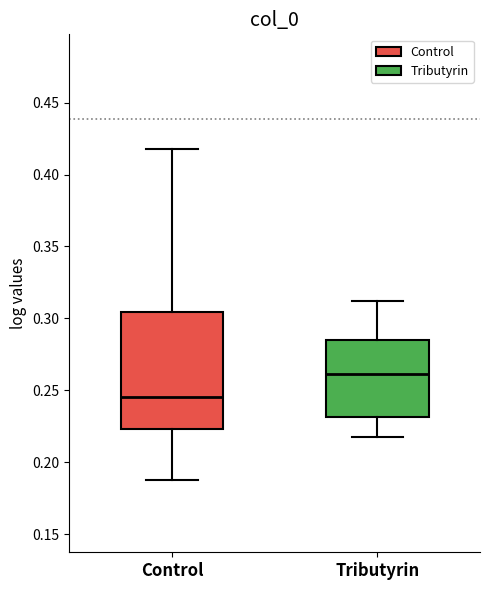

Reading left to right, read every box against the y-axis: the position of its median line, the range the box covers, and the ends of its whiskers. The values are not printed on the chart, so give them approximately, as read against the axis.

Control: median 0.245, box 0.225 to 0.305, whiskers 0.185 to 0.415
Tributyrin: median 0.260, box 0.230 to 0.285, whiskers 0.215 to 0.310